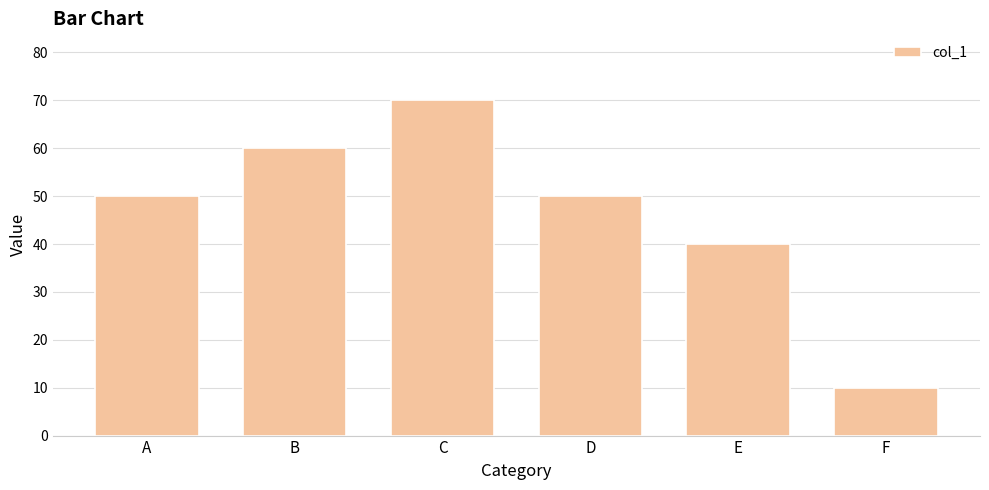

What is the difference between the values at E and D?

10